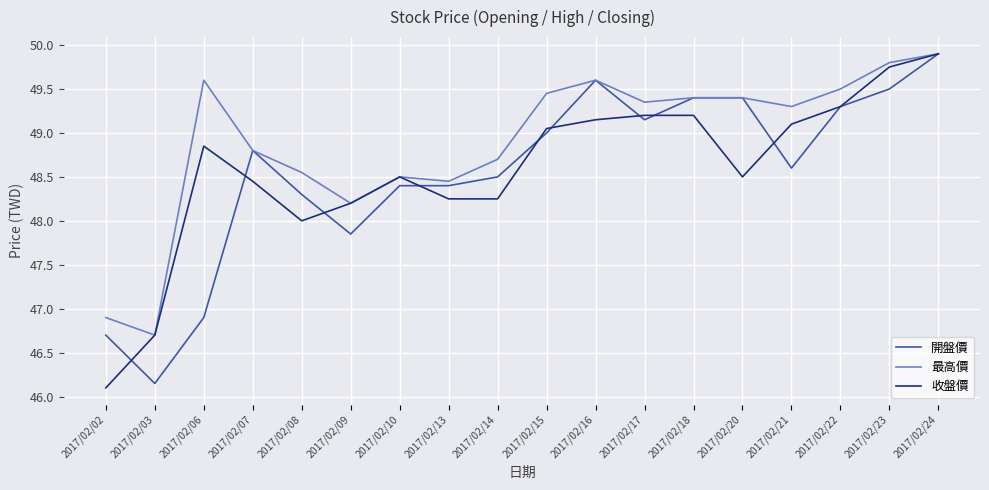

What is the spread (max minus min) of values at 2017/02/20?

0.9